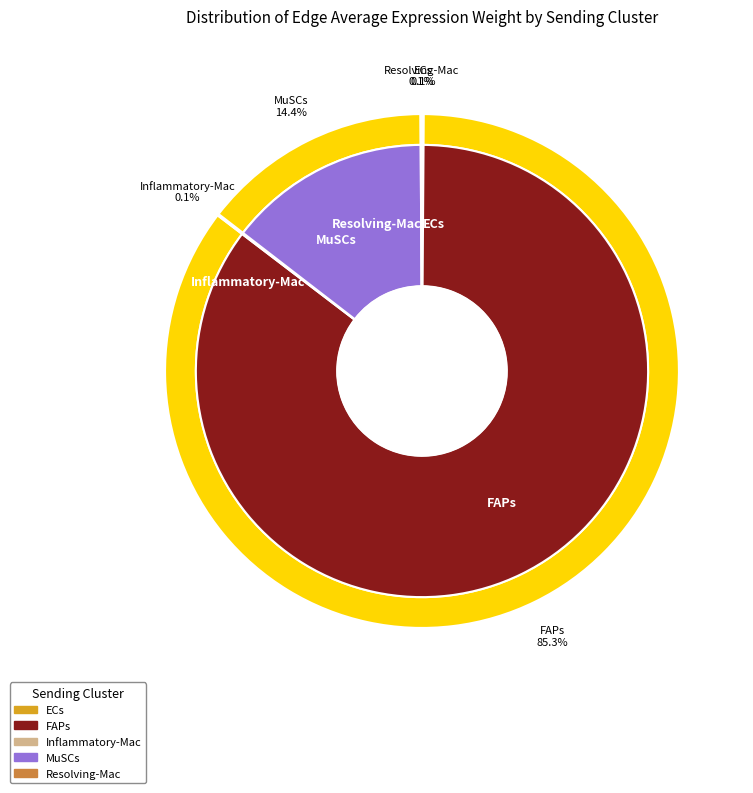

The FAPs slice represents 99% of the pie. True or false?

False